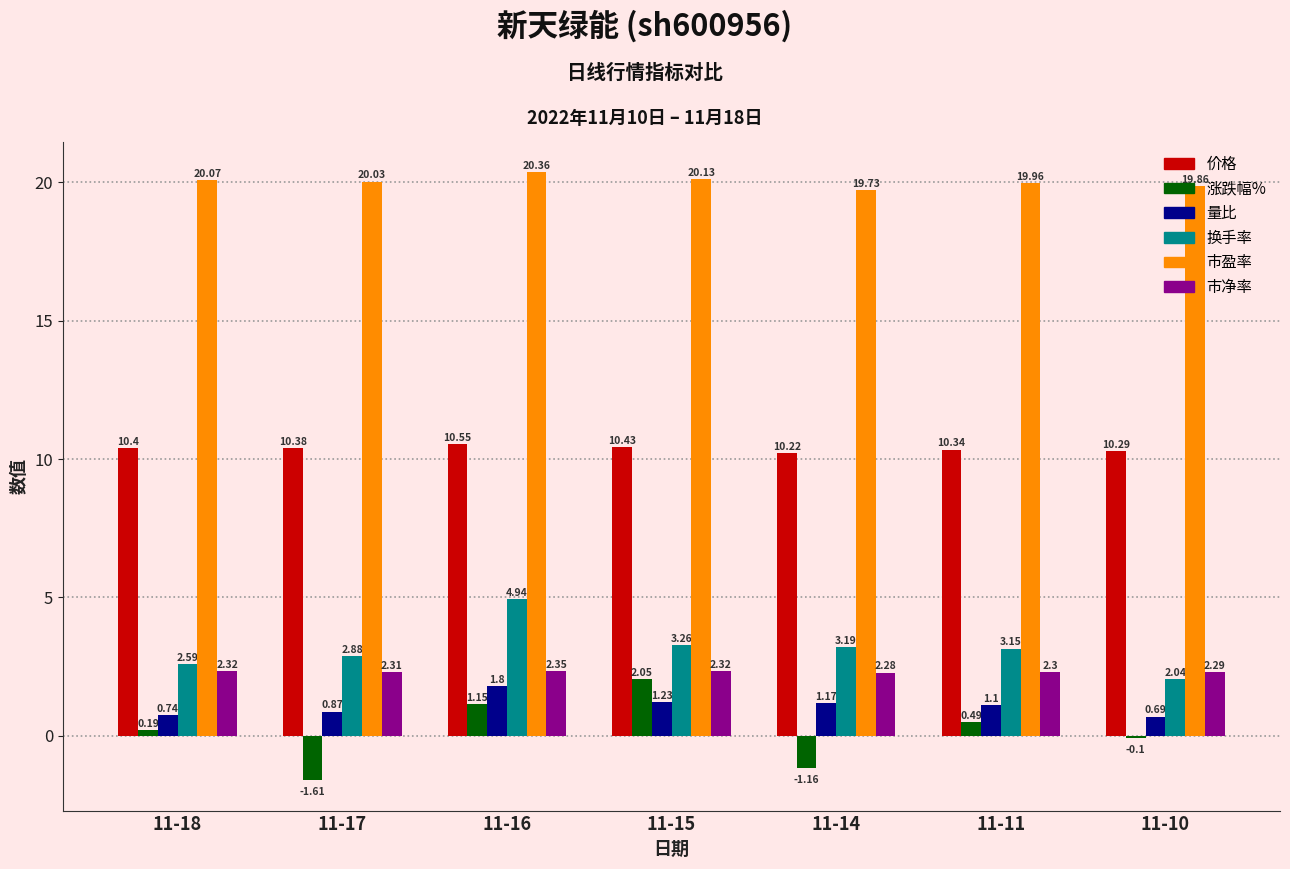

What is the difference between the maximum and minimum values in the 量比 series?

1.1